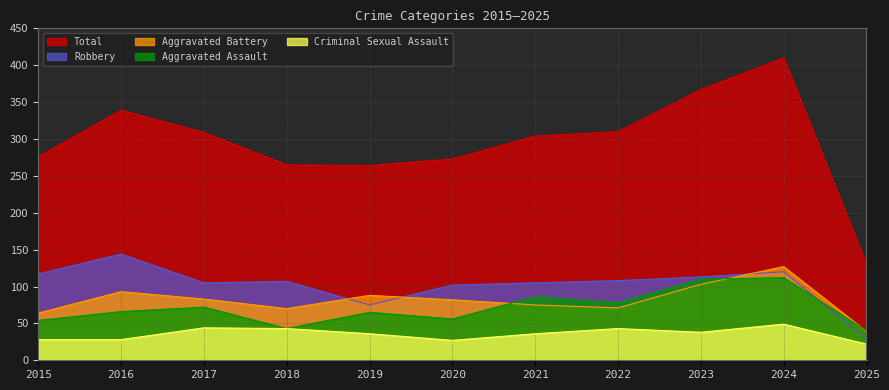

What is the value of the Total point at the 5th from the left?

264